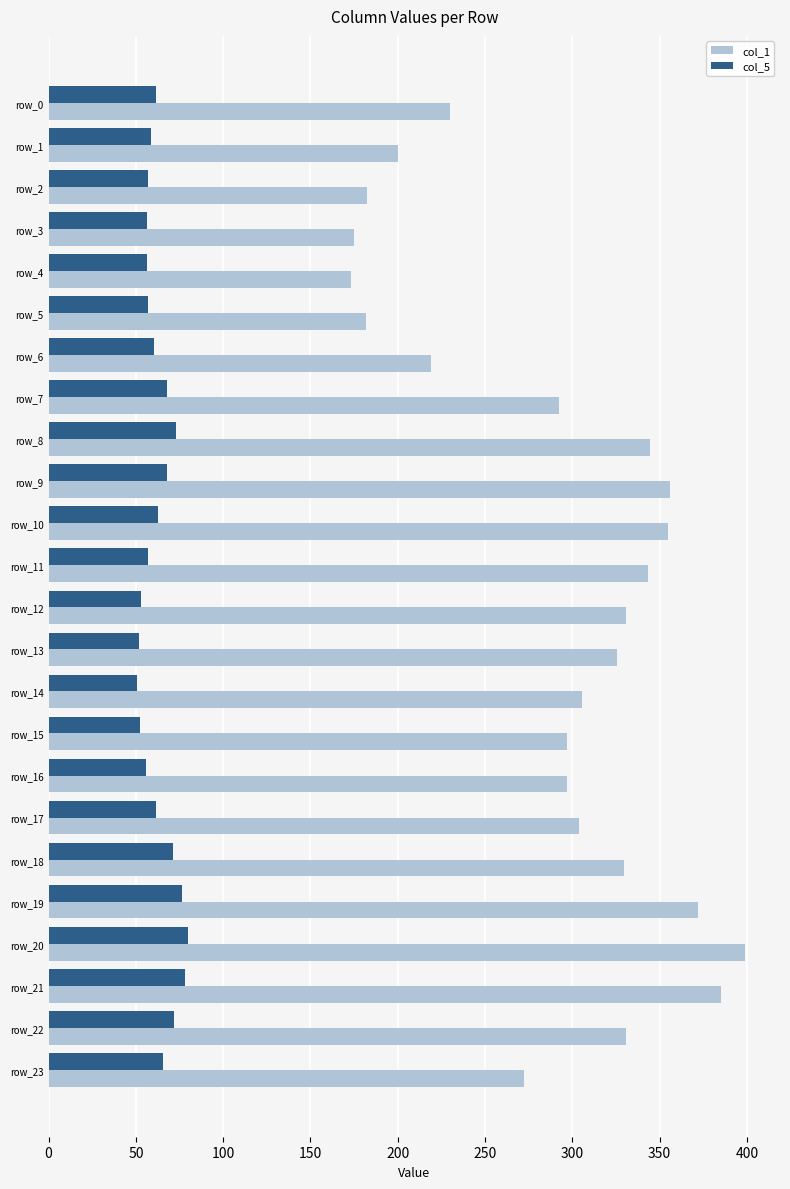

List the series in order of their overall mean, lowest first.

col_5, col_1